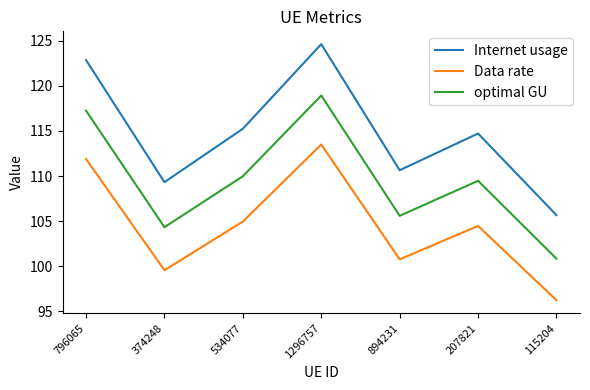

Which label corresponds to the smallest value in the chart?

115204